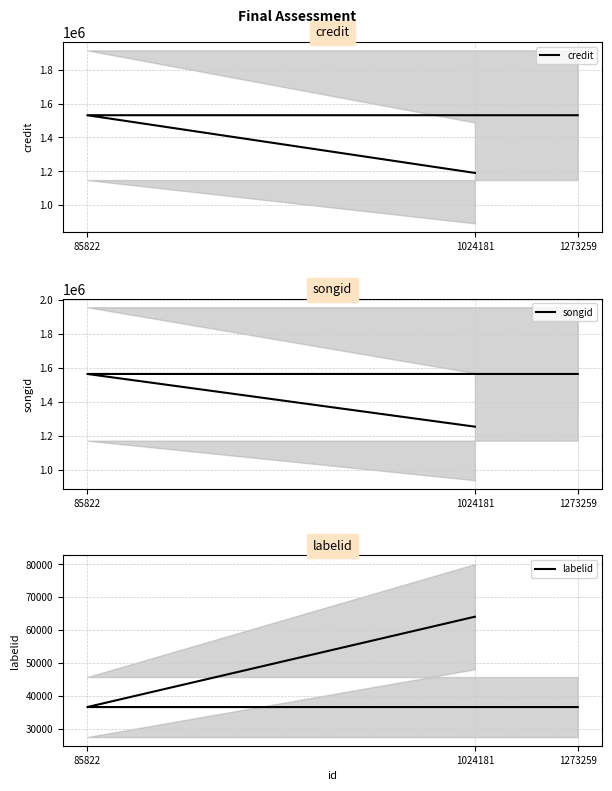

Reading left to right, list all the values displayed in this chart.

credit: 1024181=1190466	85822=1531088	1273259=1531088
songid: 1024181=1254975	85822=1563815	1273259=1563815
labelid: 1024181=64057	85822=36553	1273259=36553